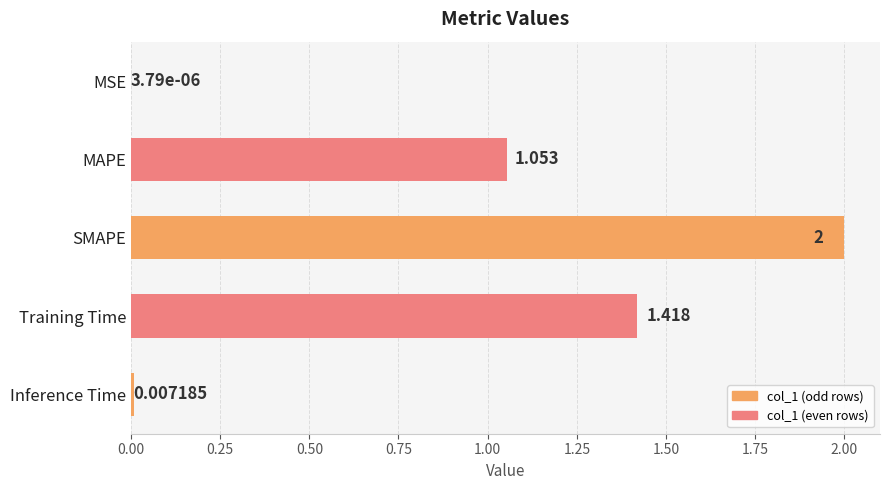

At which label is the value closest to 1?

MAPE